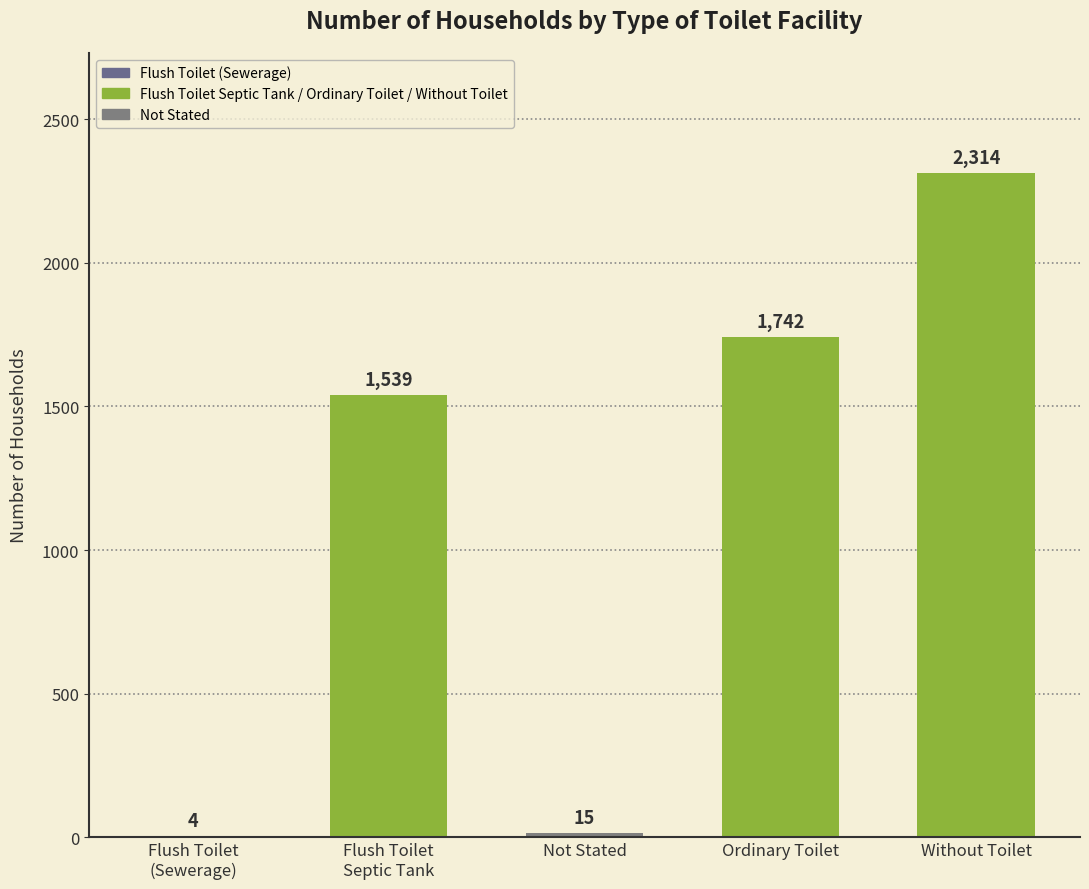

The chart shows a value of 3924 at Without Toilet. True or false?

False